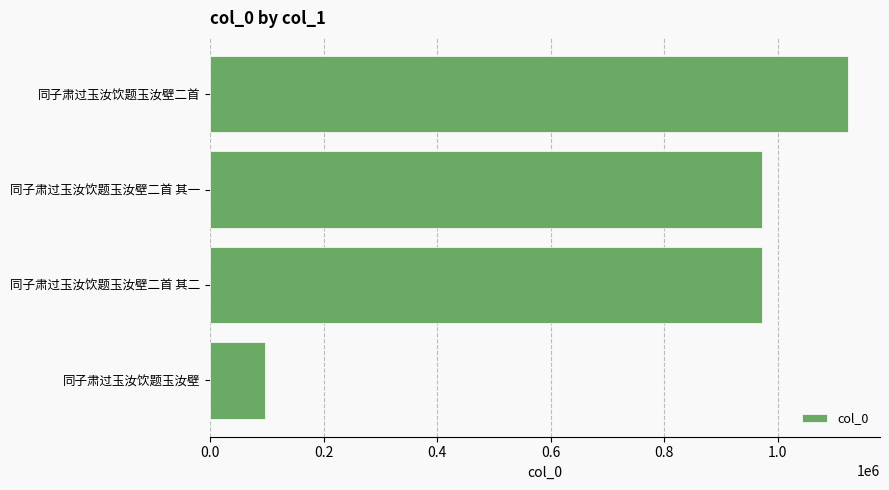

How many data points are less than 972390?

2